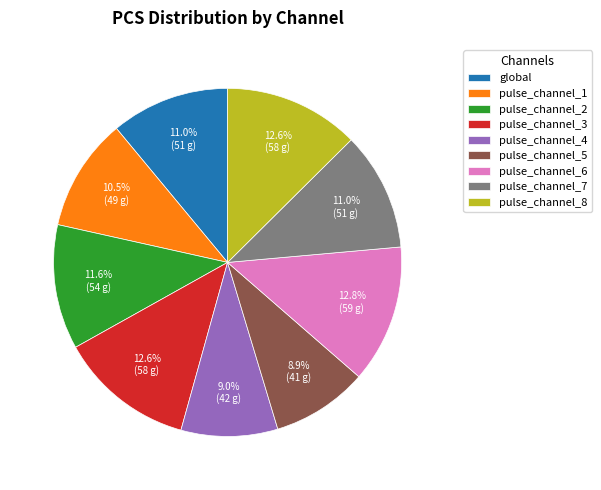

To the nearest percent, what percentage of the pie is pulse_channel_5?

9%